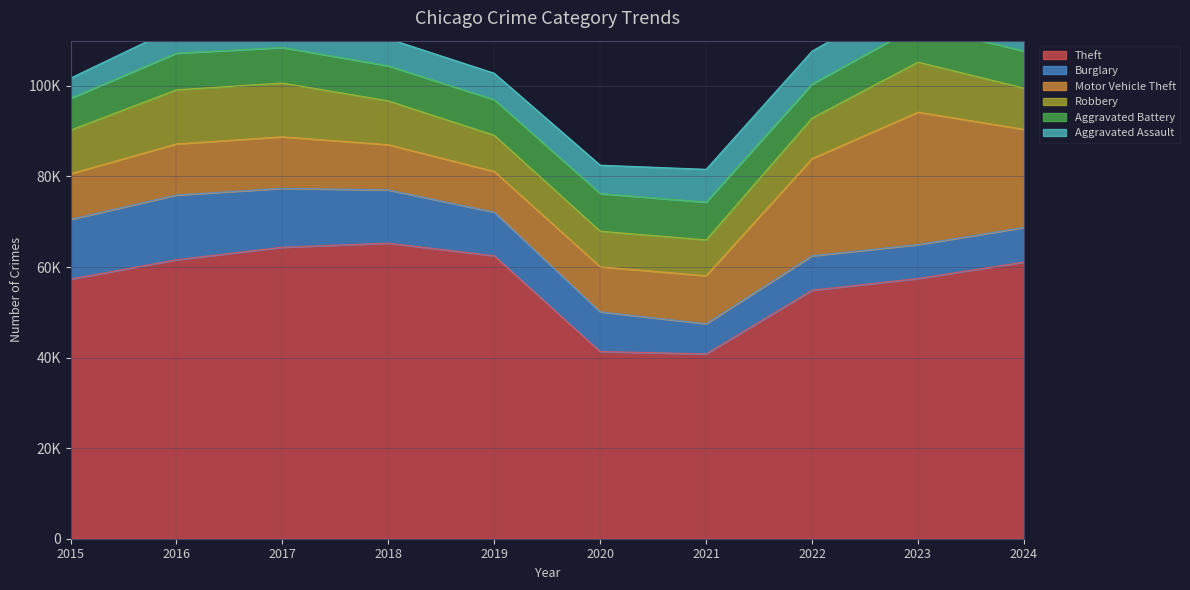

In Motor Vehicle Theft, how many points are higher than both neighbors (excluding endpoints)?

2